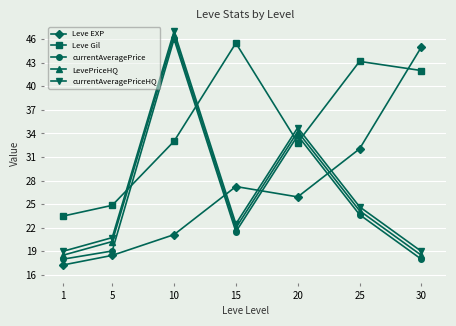

How many data points in Leve EXP are above 25?

4